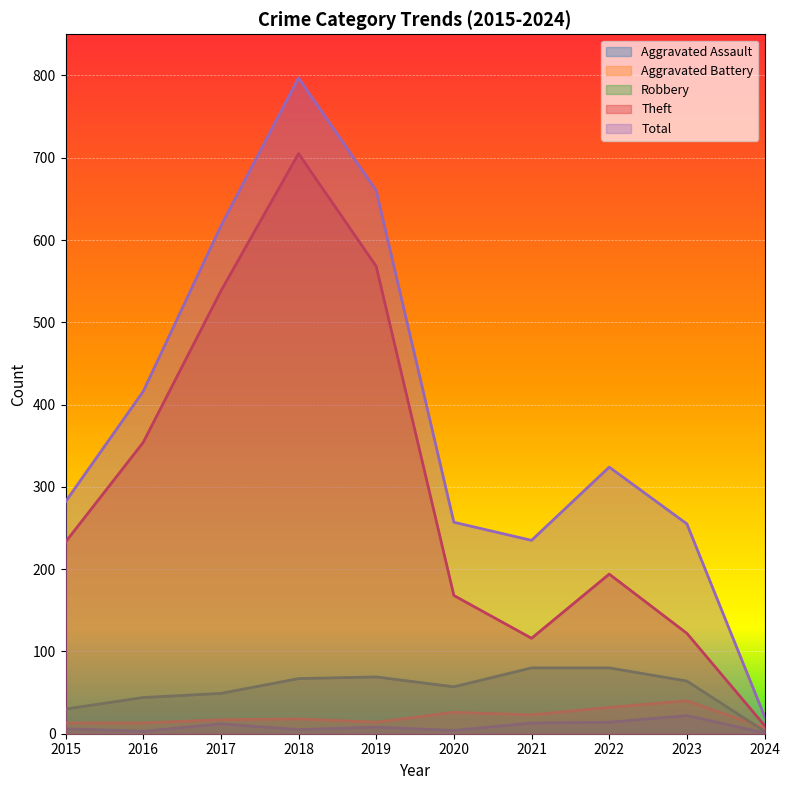

What is the total value across all series at 2016?

830